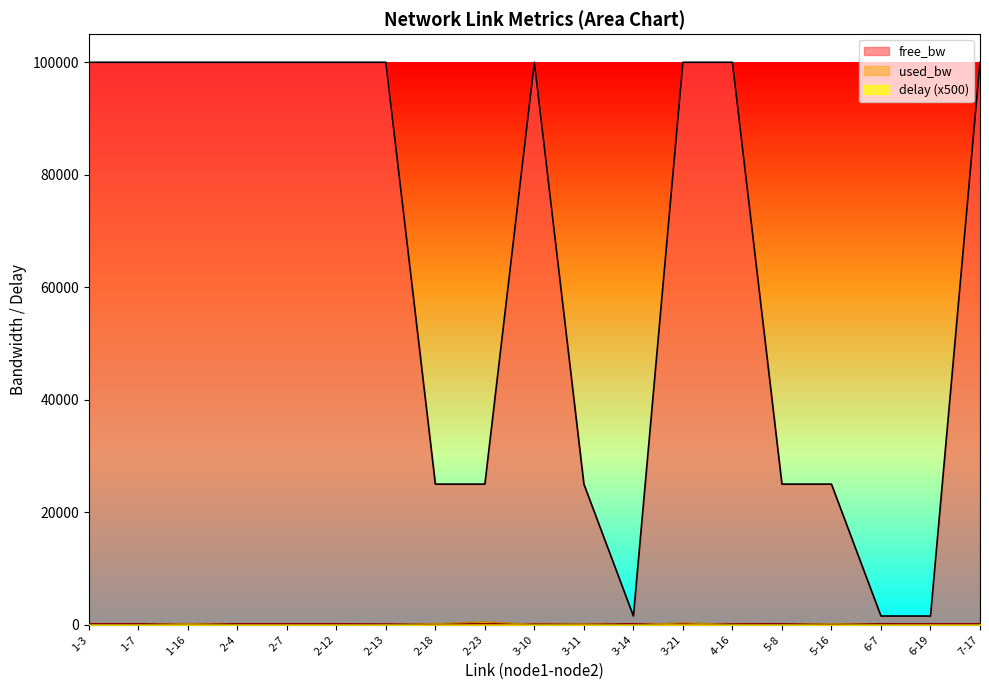

Between 2-4 and 3-14, which series saw the biggest shift?

free_bw